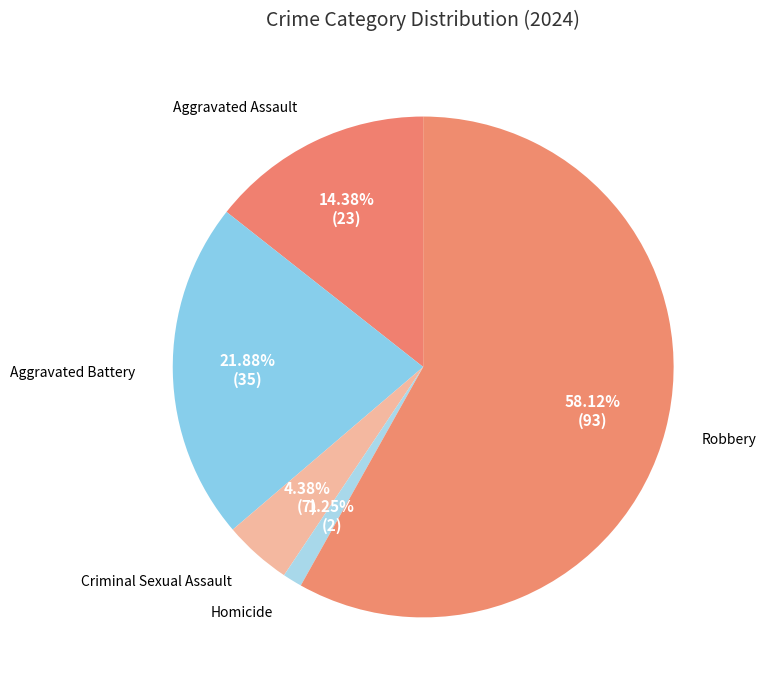

True or false: Criminal Sexual Assault accounts for 4% of the total.

True